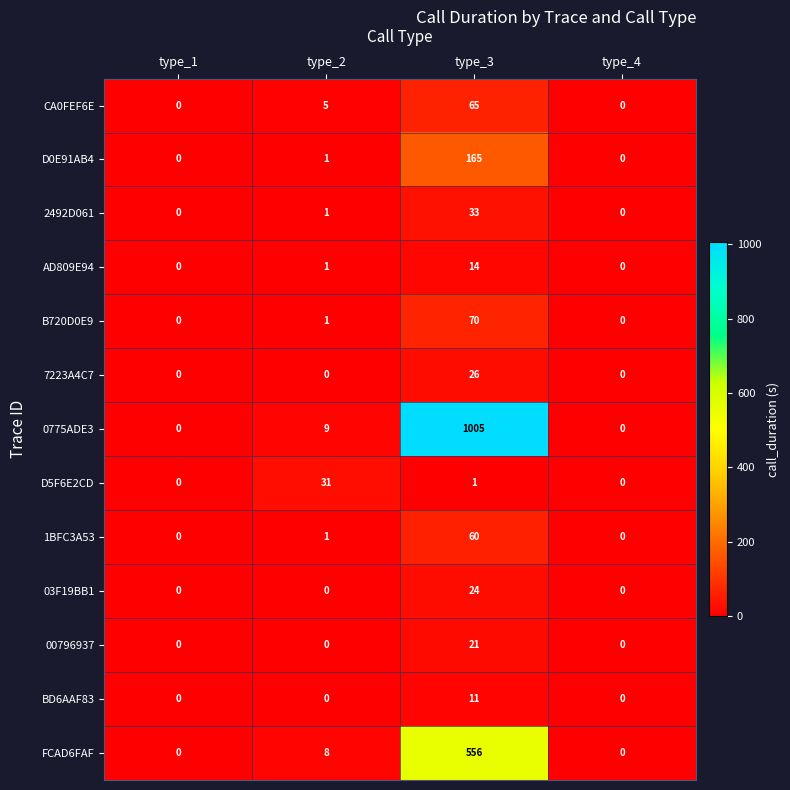

At type_3, list the series in order from largest to smallest.

0775ADE3, FCAD6FAF, D0E91AB4, B720D0E9, CA0FEF6E, 1BFC3A53, 2492D061, 7223A4C7, 03F19BB1, 00796937, AD809E94, BD6AAF83, D5F6E2CD